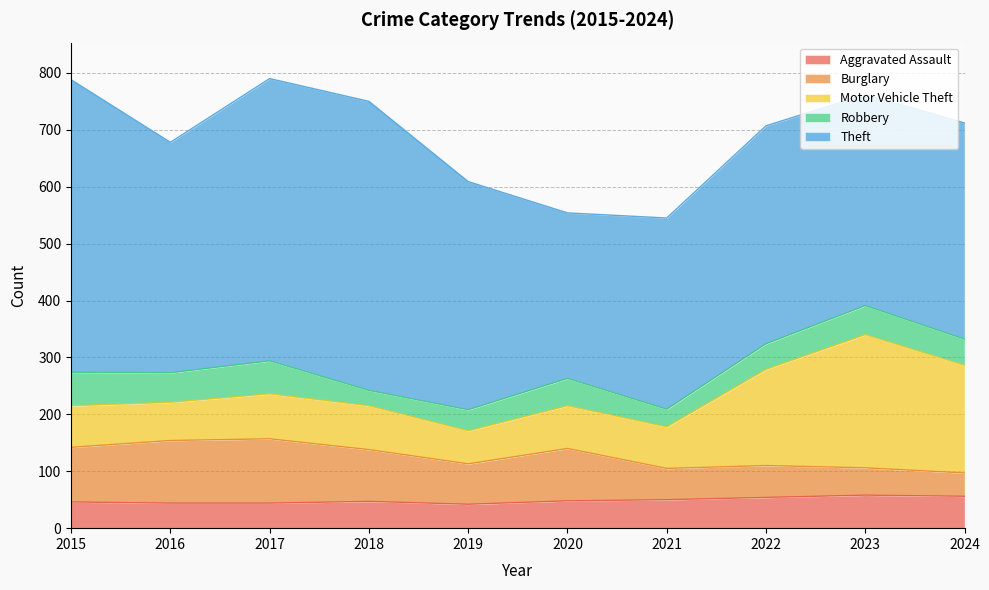

What is the value of the Burglary point at the 3rd from the left?

113